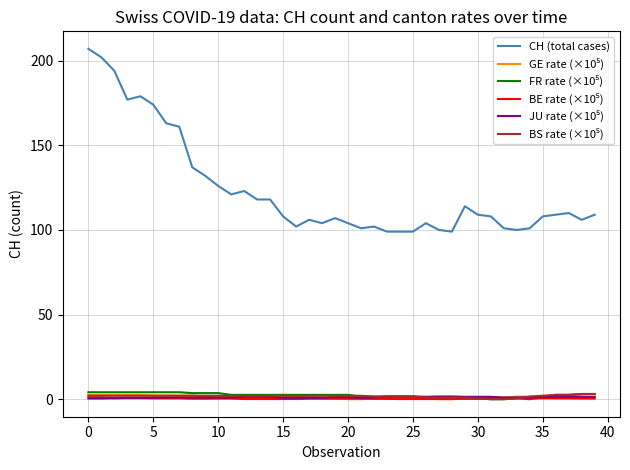

Which series has the largest range (max minus min)?

CH (total cases)